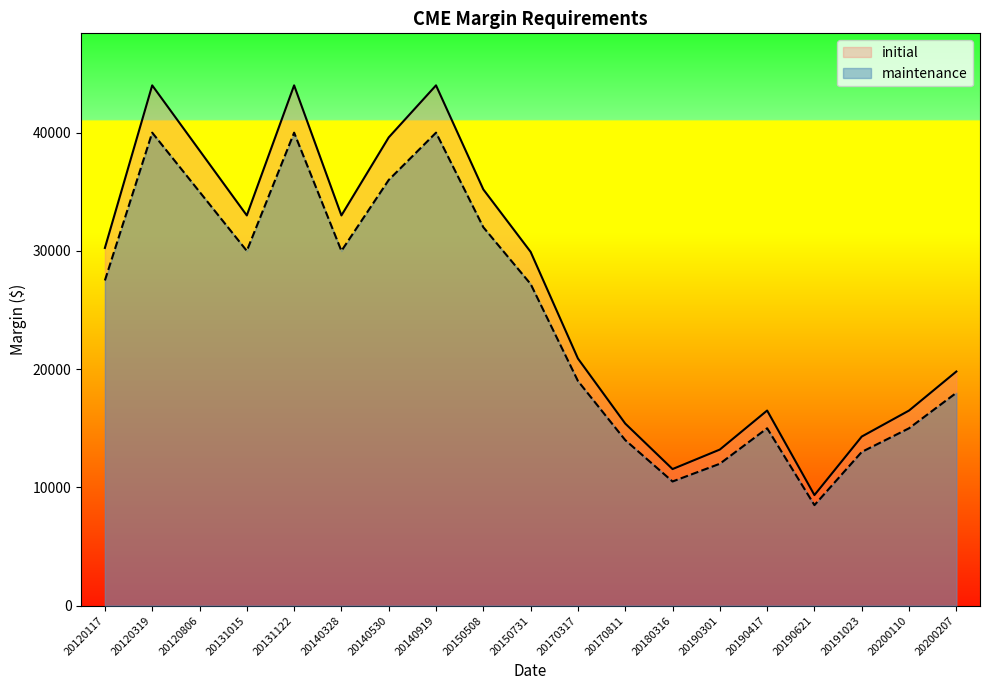

What is the sum of the maintenance values at 20150731 and 20190621?

35700